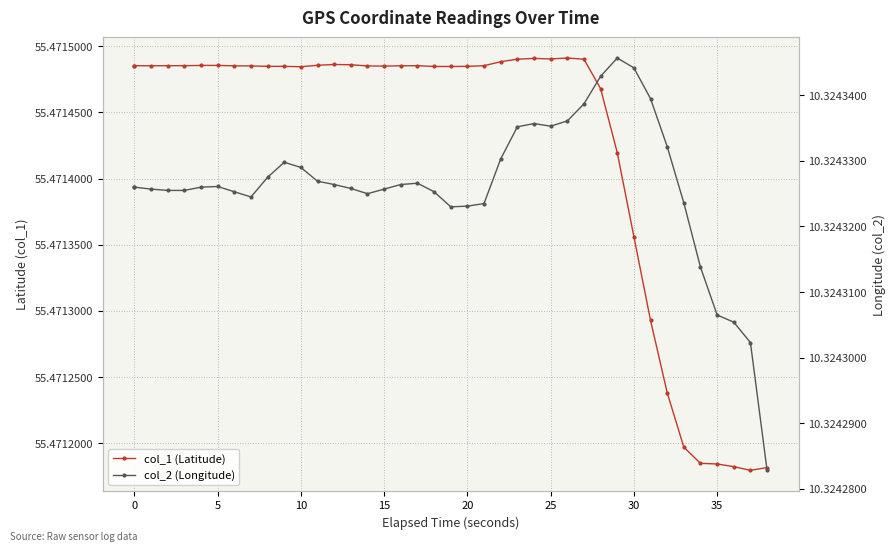

What is the smallest value displayed?

10.3